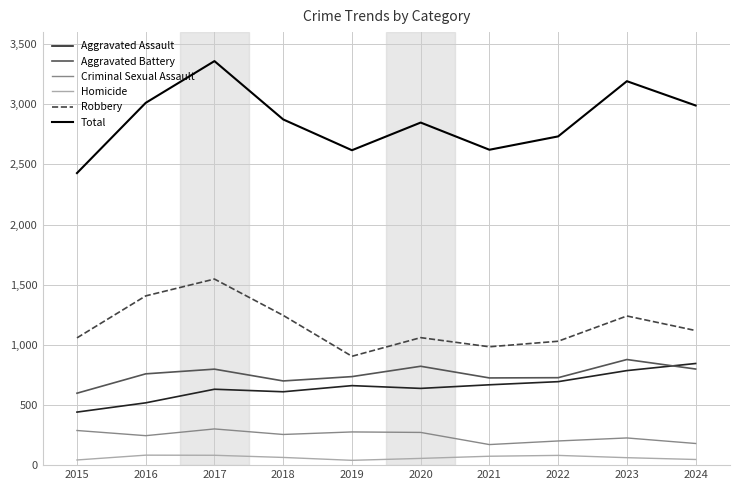

The Aggravated Assault series shows 610 at 2018. True or false?

True